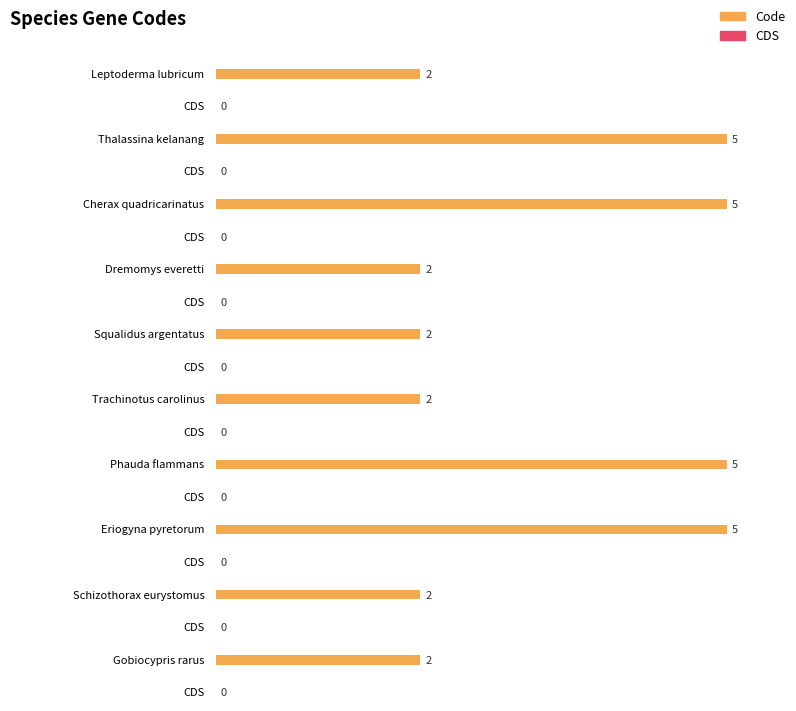

List the series in order of their peak value, lowest first.

CDS, Code